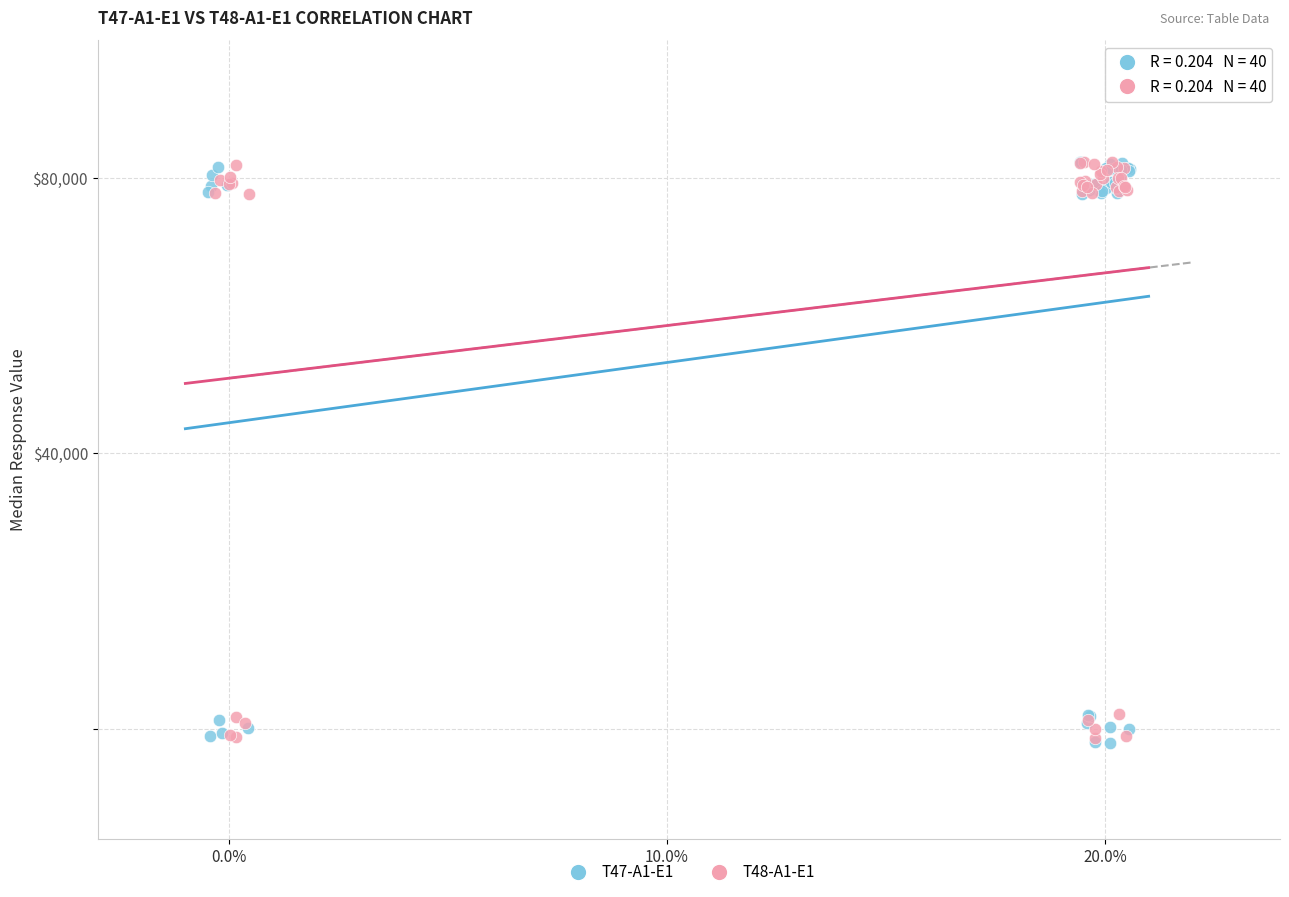

What are all the series names shown in the legend?

T47-A1-E1, T48-A1-E1